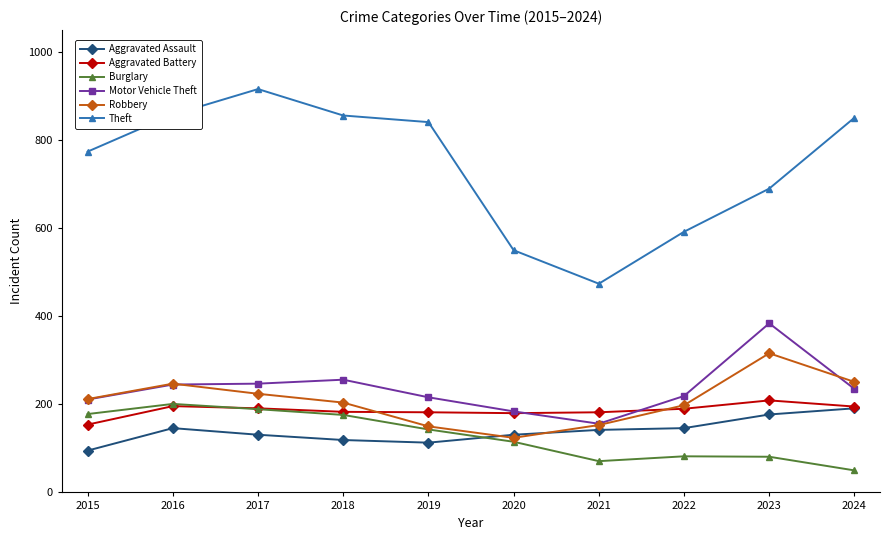

What are all the series names shown in the legend?

Aggravated Assault, Aggravated Battery, Burglary, Motor Vehicle Theft, Robbery, Theft